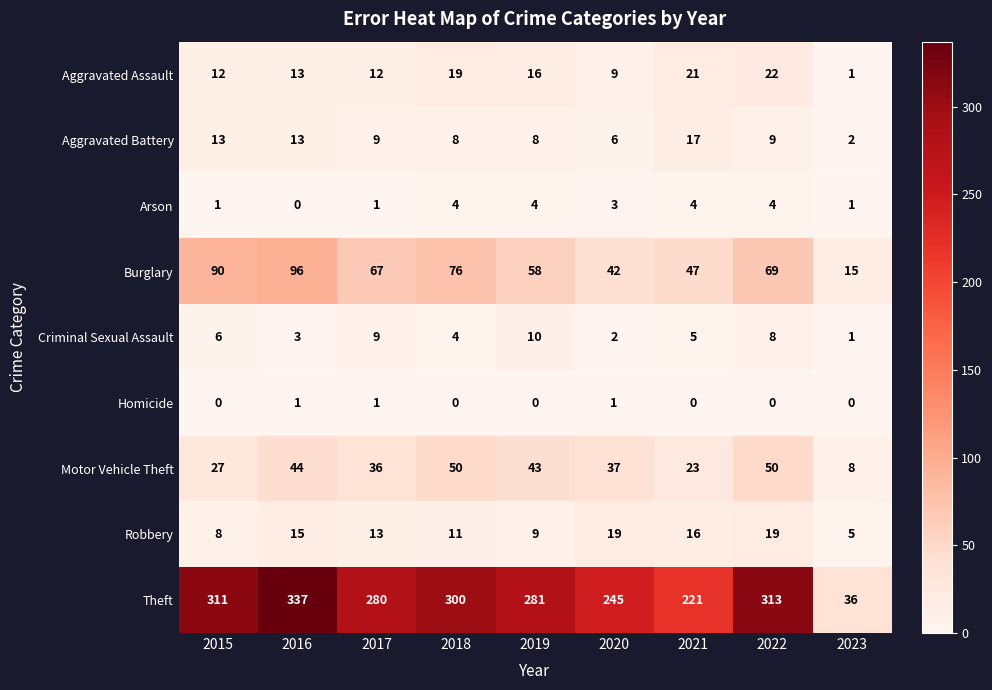

What is the spread (max minus min) of values at 2022?

313